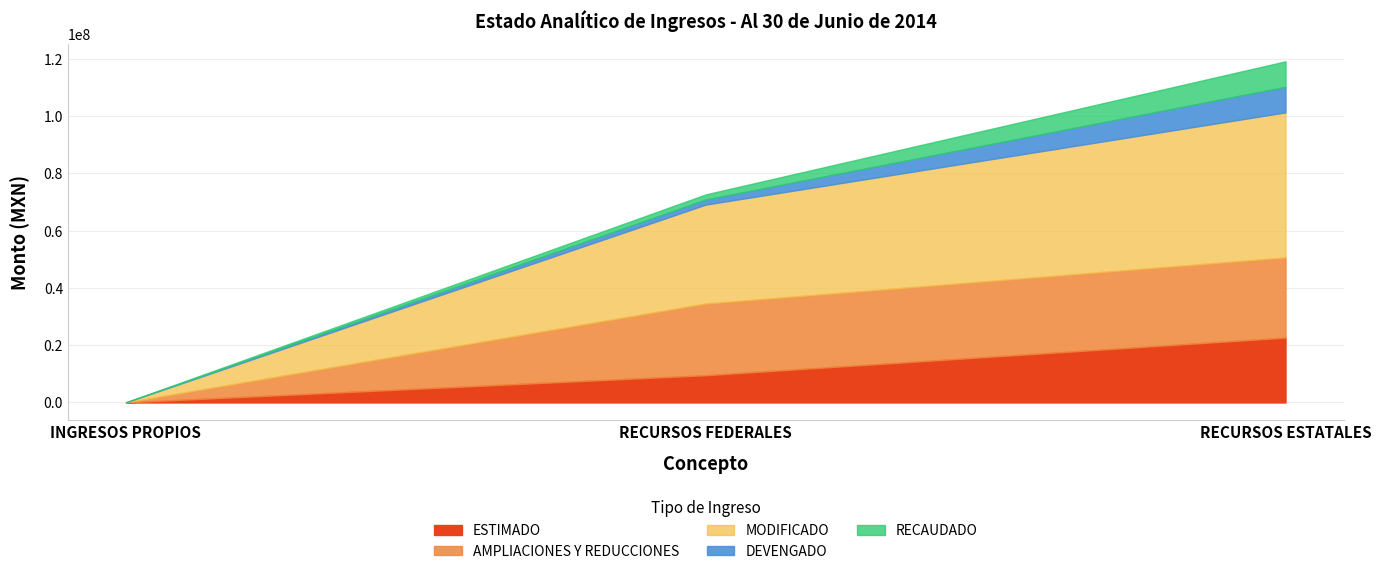

What position from the right is INGRESOS PROPIOS?

3